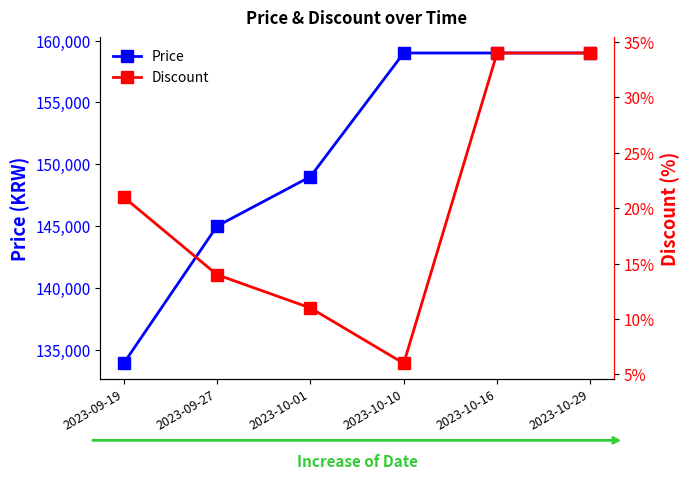

Which series changed the most between 2023-09-19 and 2023-10-10?

Price